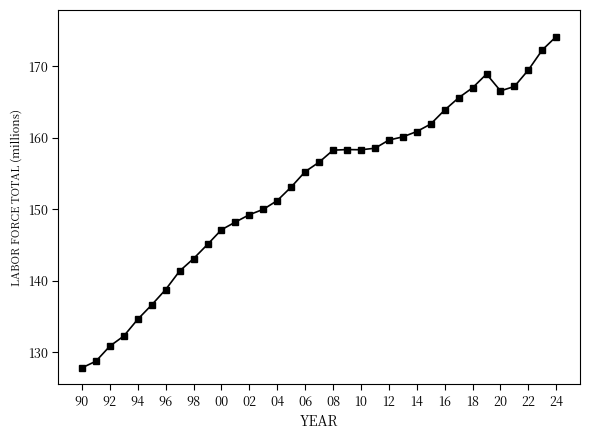

What is the maximum value shown in the chart?

174.2